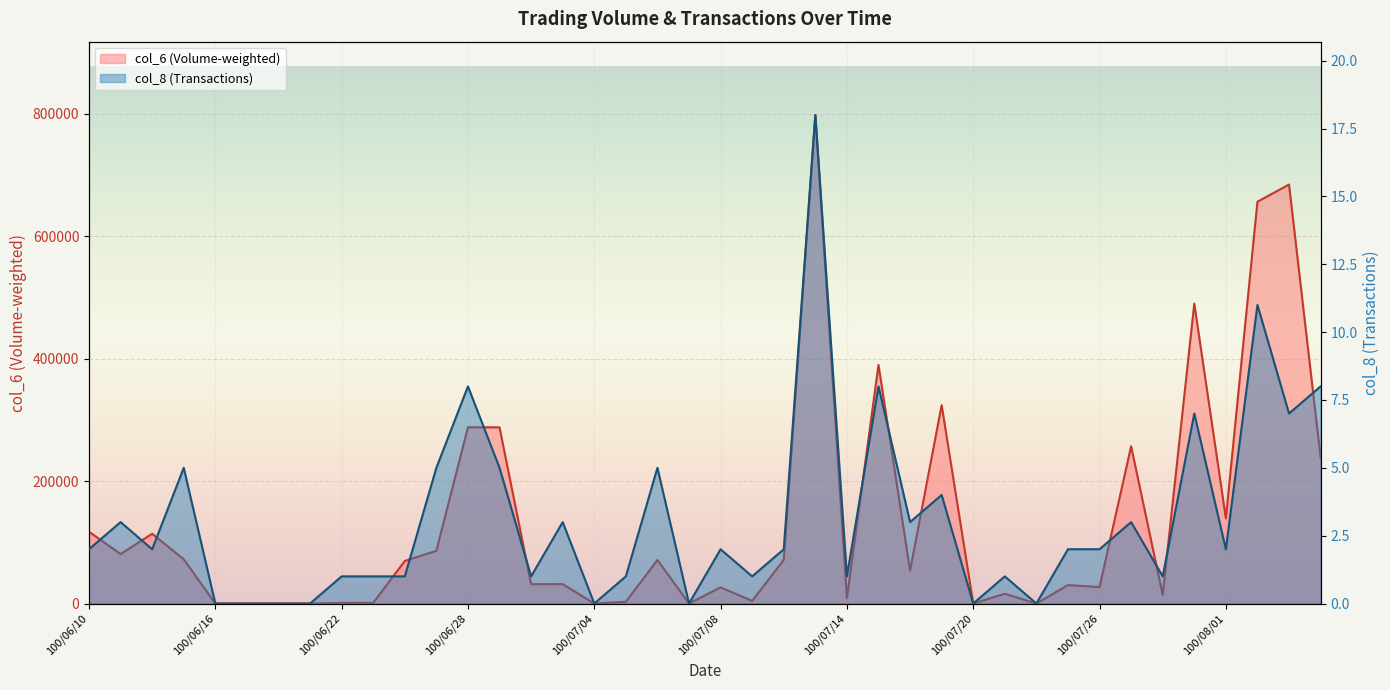

True or false: col_8 (Transactions) and col_6 (Volume-weighted) intersect in this chart.

False